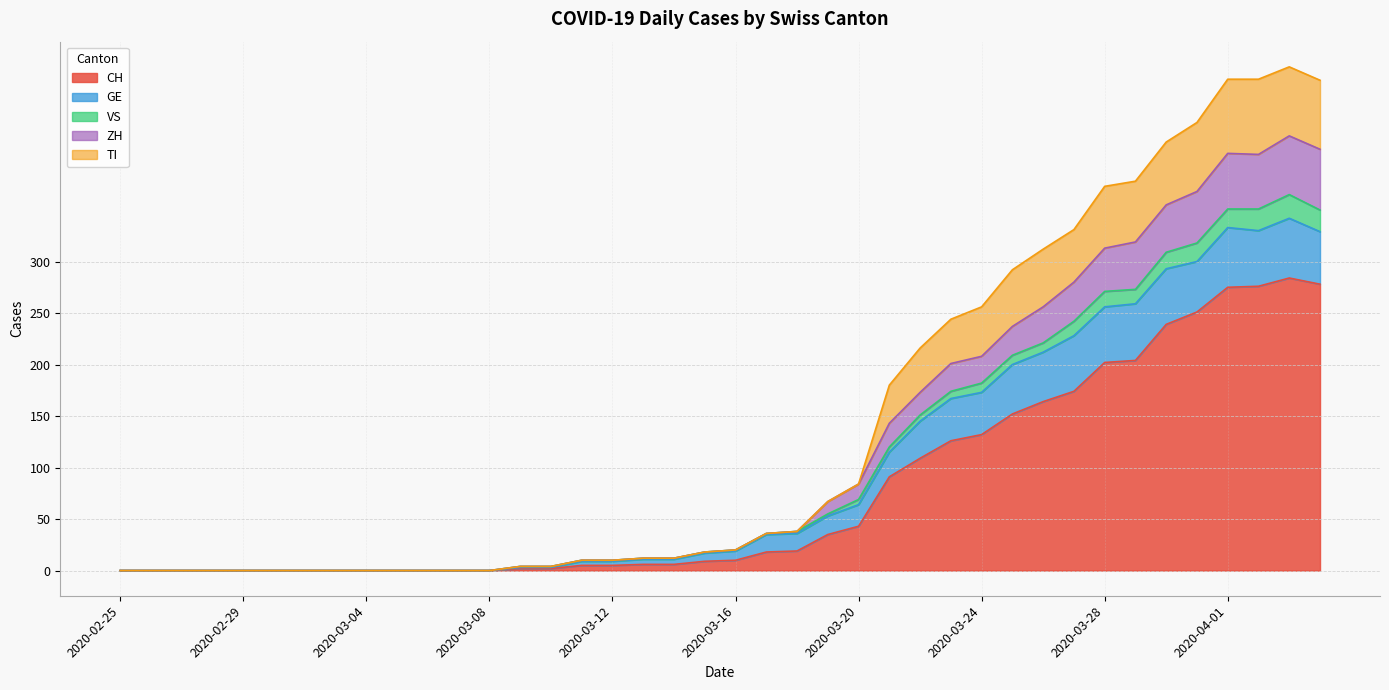

What is the sum of the CH values at 2020-03-11 and 2020-03-18?

24